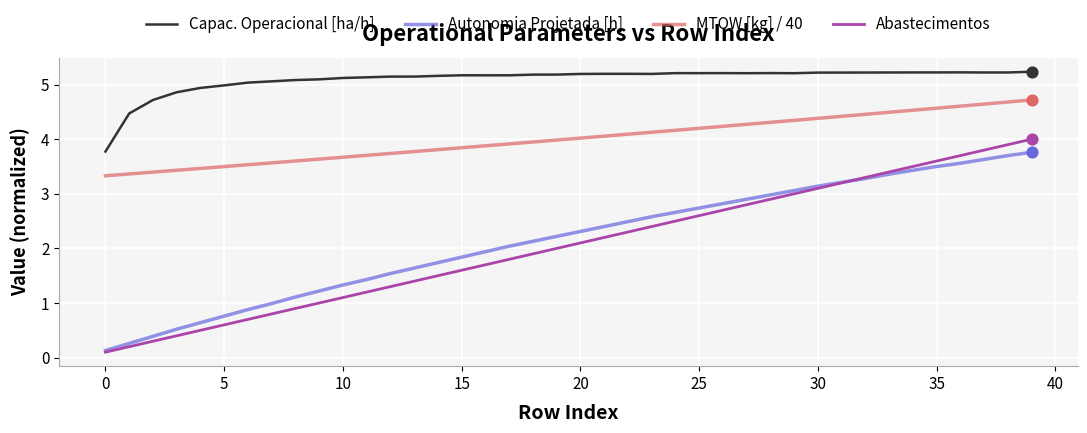

Which series has the largest range (max minus min)?

Abastecimentos